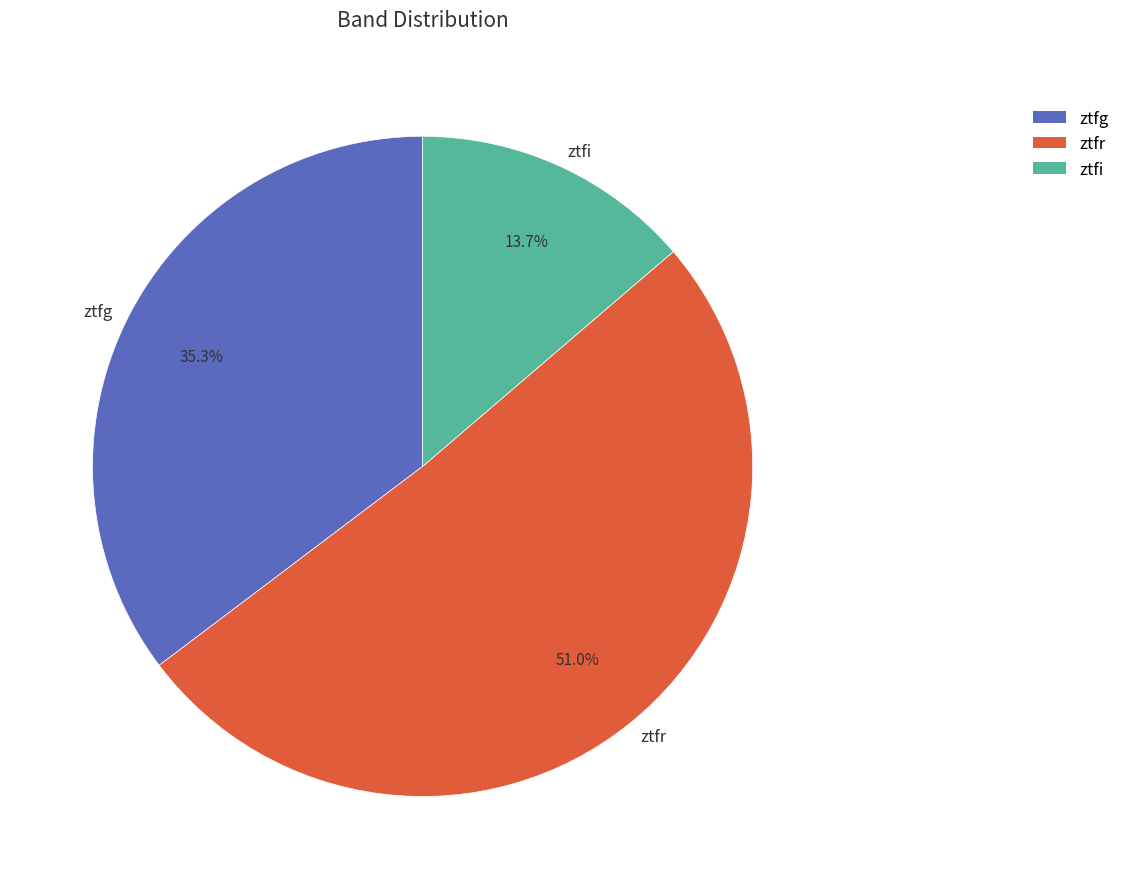

The ztfi slice represents 9% of the pie. True or false?

False